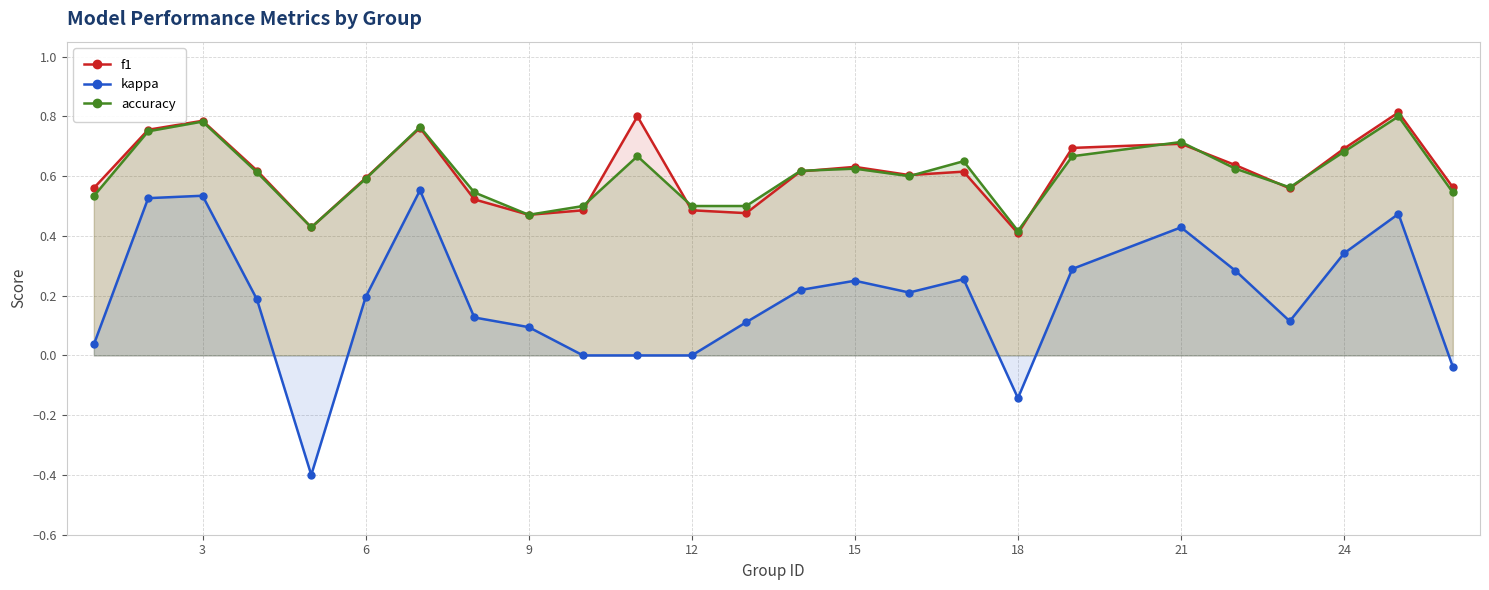

Count the accuracy values in the range 0 to 1.

25